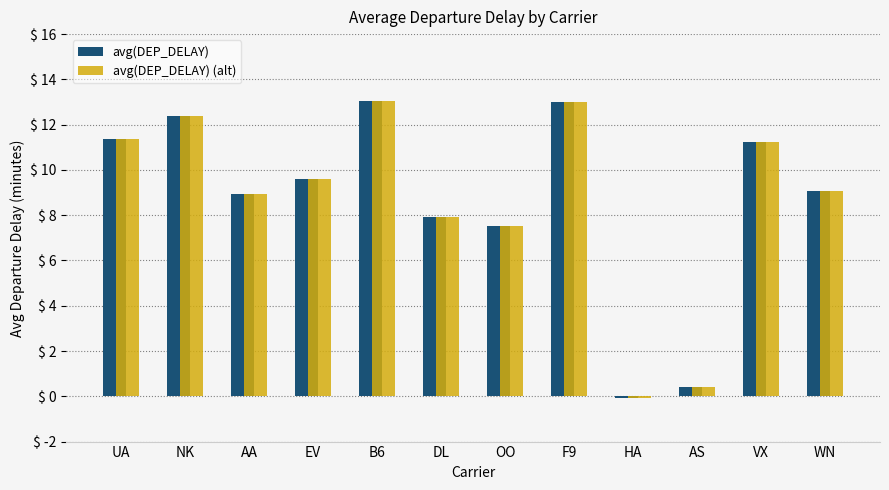

Where is avg(DEP_DELAY) nearest to the value 6?

OO